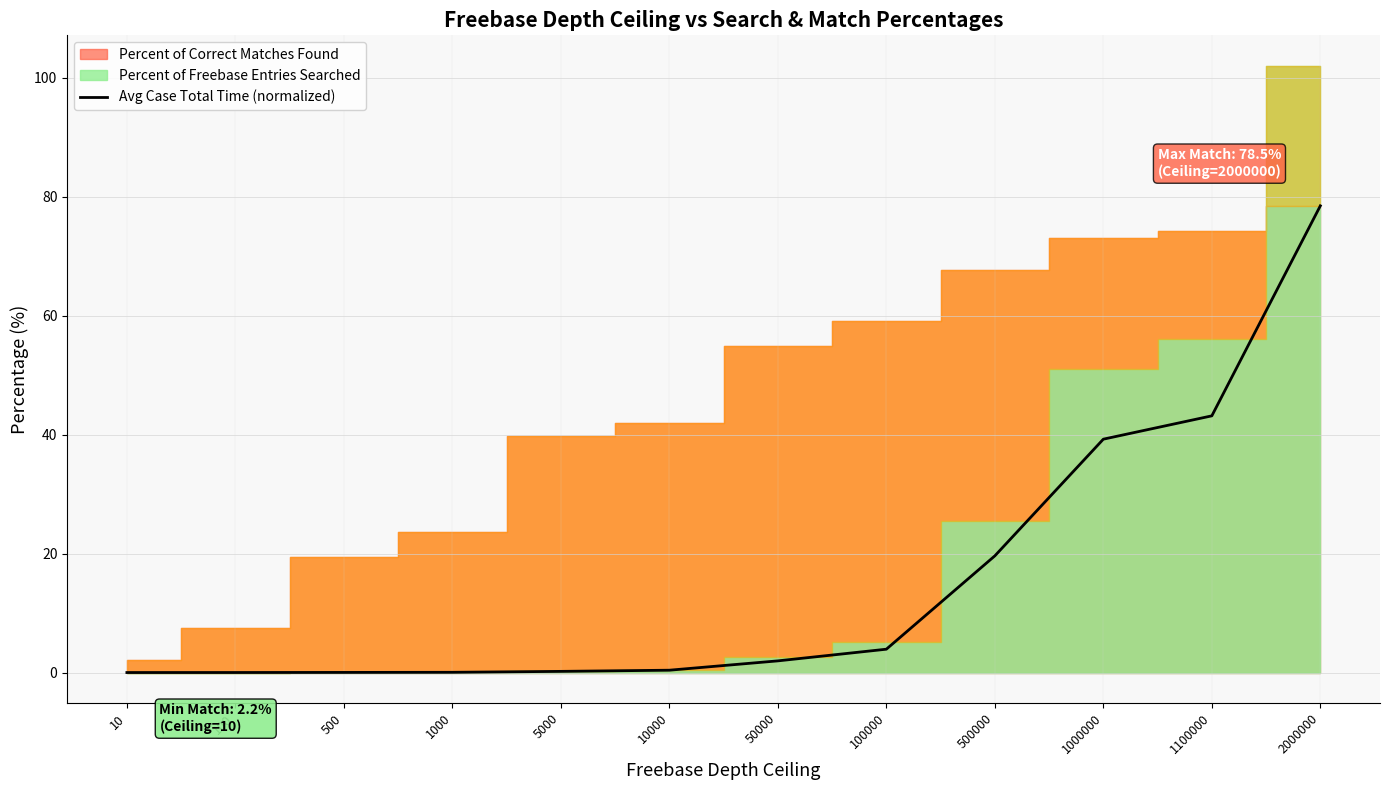

Is it true that the value at 10 is 0.0?

False